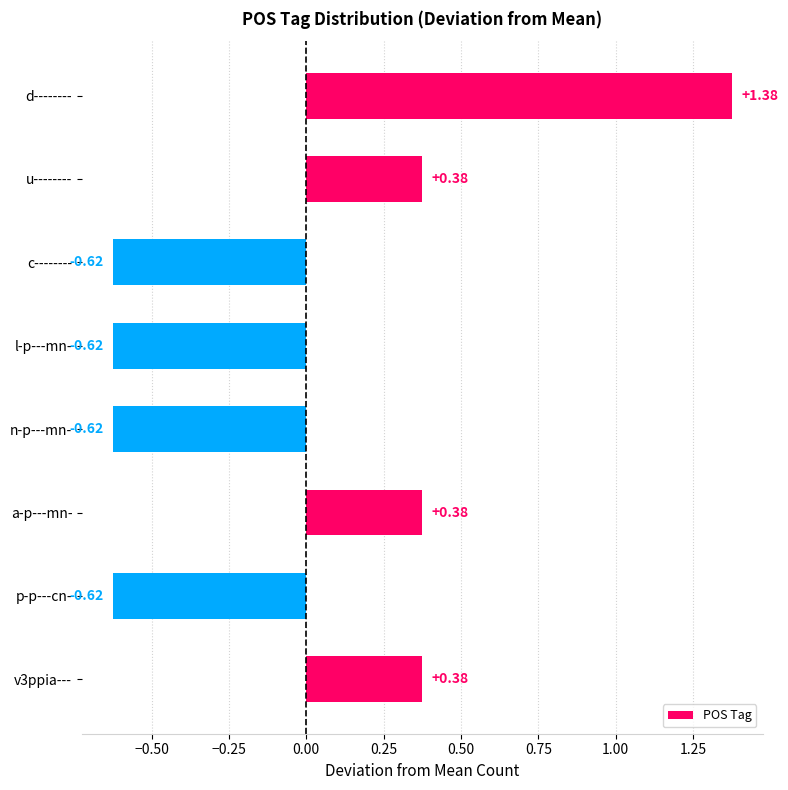

What is the label of the 4th bar from the bottom?

n-p---mn-